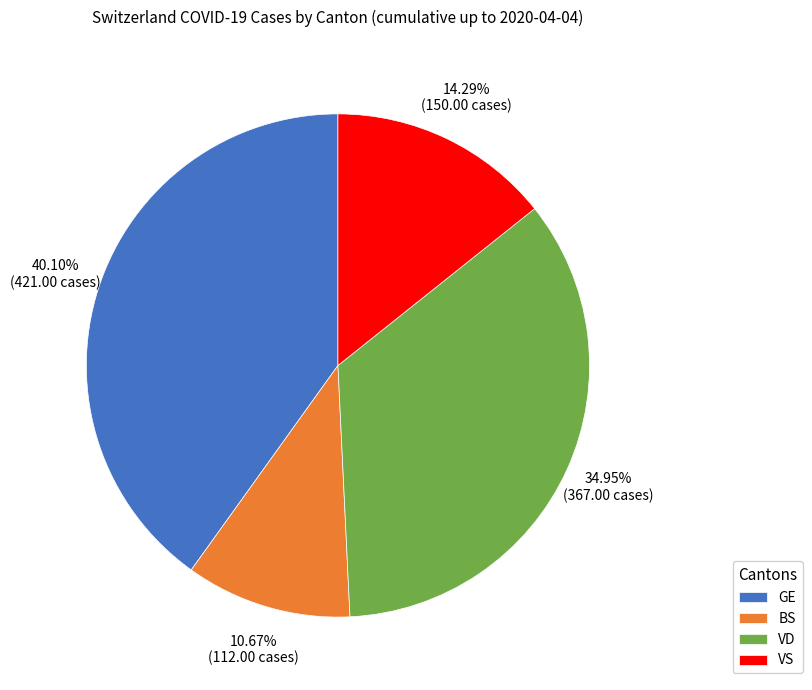

What is the smallest slice in the pie chart?

BS